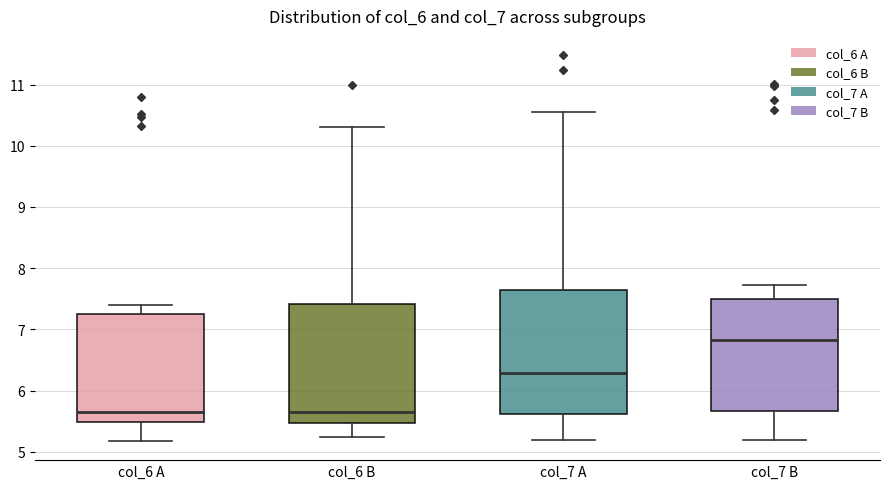

Reading left to right, transcribe this box plot: for each box, give where its median line is, the range the box spans, and where its two whiskers end, as read against the y-axis. The values are not printed on the chart, so give them approximately, as read against the axis.

col_6 A: median 5.6, box 5.5 to 7.3, whiskers 5.2 to 7.4
col_6 B: median 5.7, box 5.5 to 7.4, whiskers 5.2 to 10.3
col_7 A: median 6.3, box 5.6 to 7.6, whiskers 5.2 to 10.6
col_7 B: median 6.8, box 5.7 to 7.5, whiskers 5.2 to 7.7